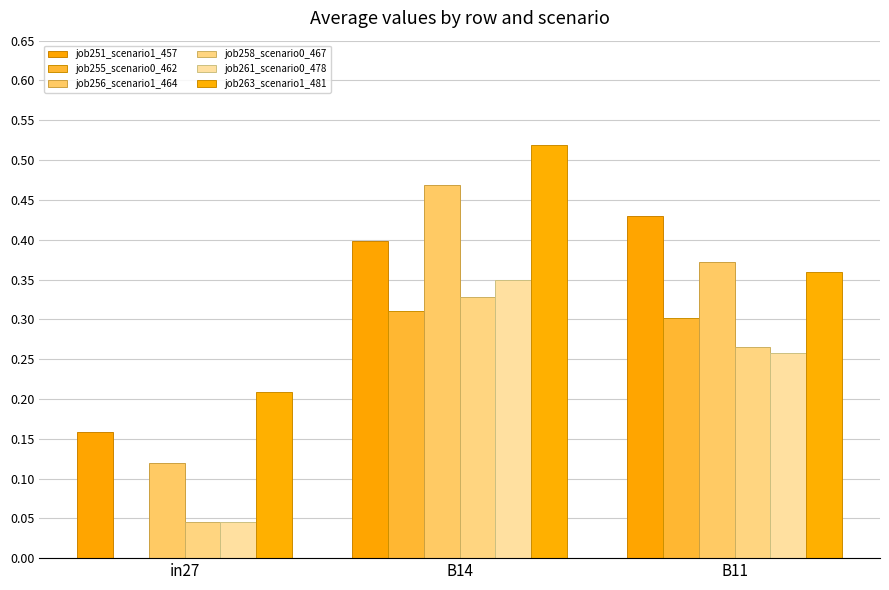

How many groups of bars are there?

3